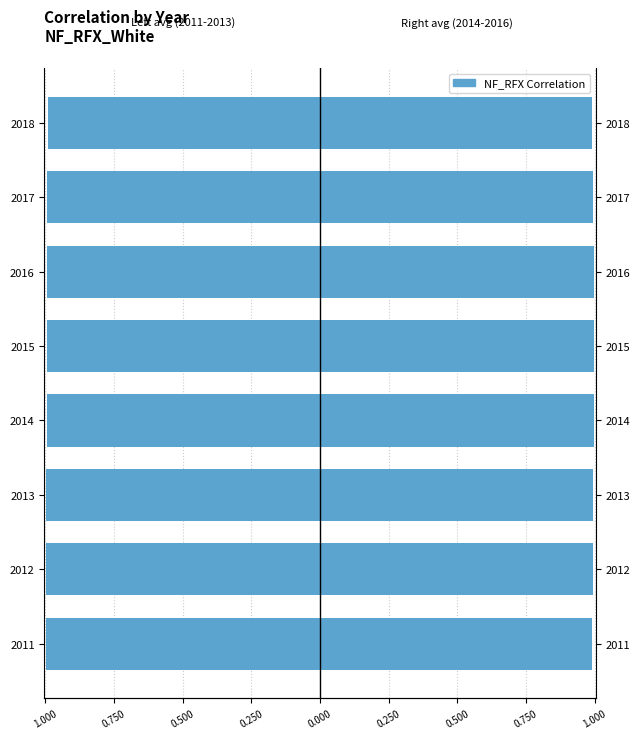

Rank the series by their average value, from lowest to highest.

Left (2011-2013 avg), Right (2014-2016 avg)